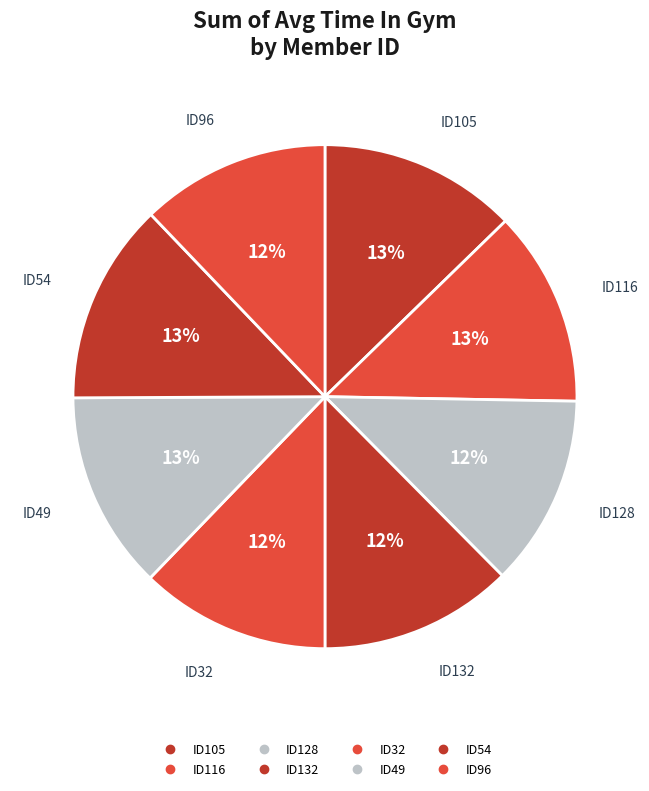

True or false: ID49 accounts for 13% of the total.

True